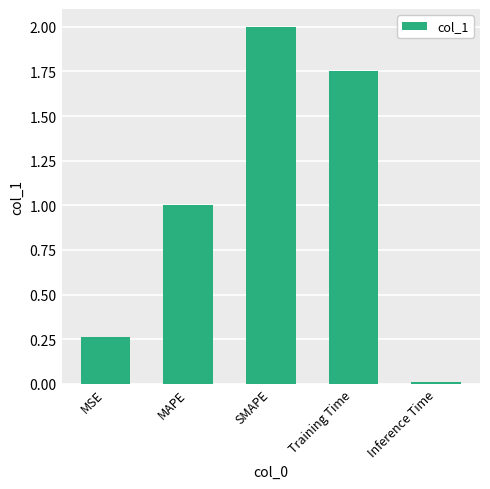

True or false: the data shows 0.0 at Inference Time.

True